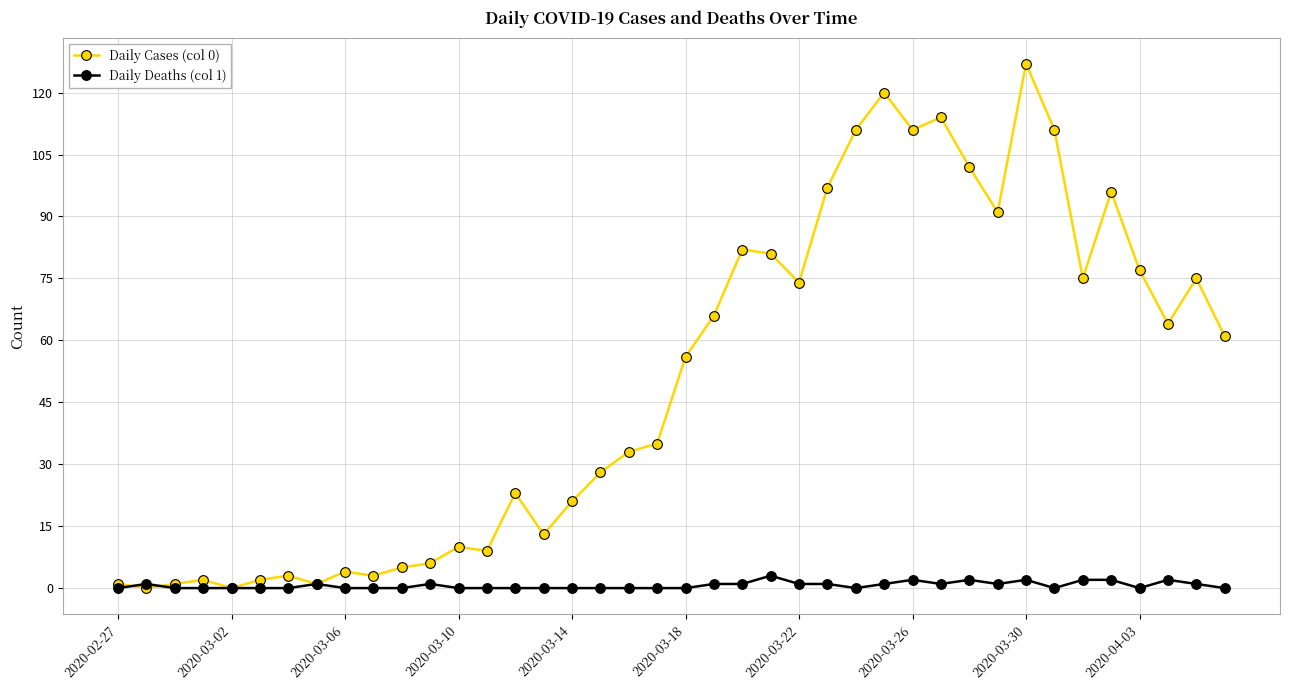

What are all the series names shown in the legend?

Daily Cases (col 0), Daily Deaths (col 1)